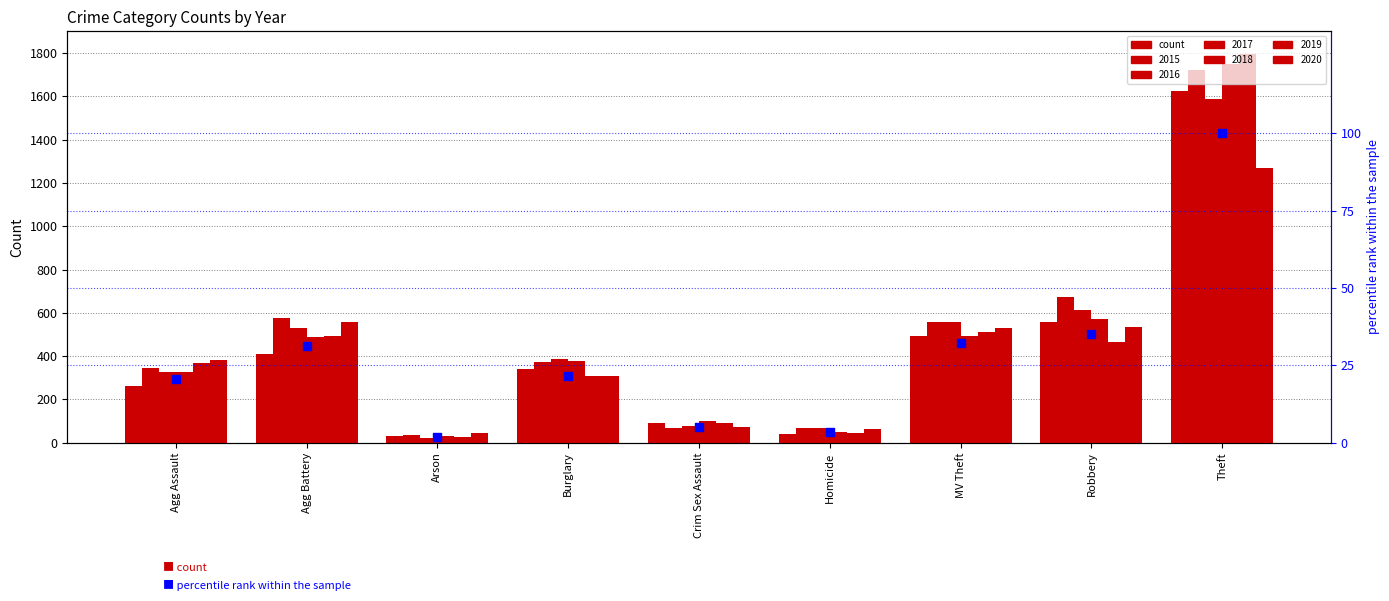

Which has a higher value, Theft or Arson?

Theft